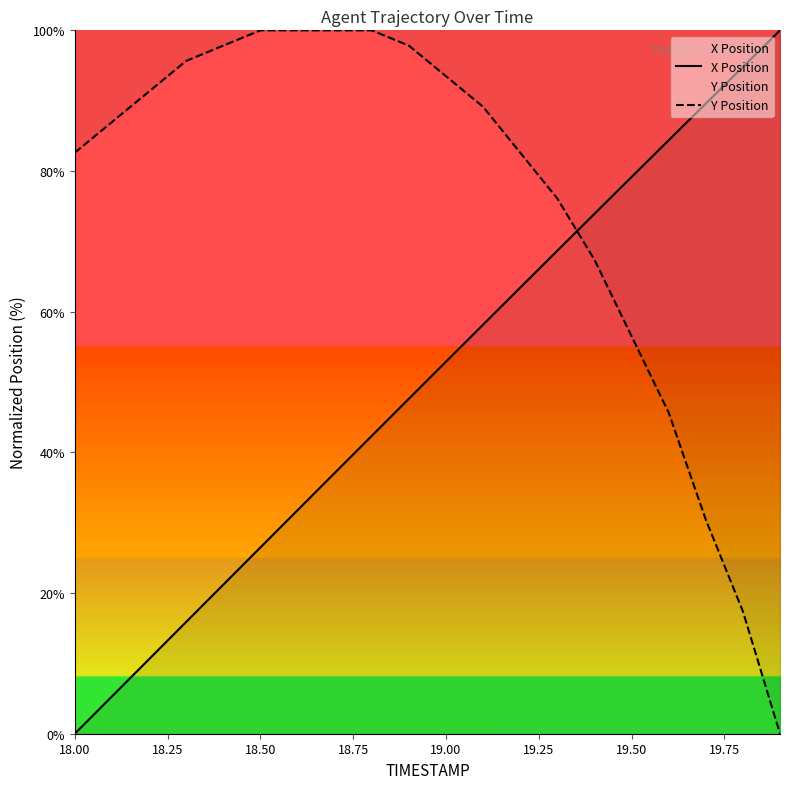

How many data points in X Position are above 52?

10